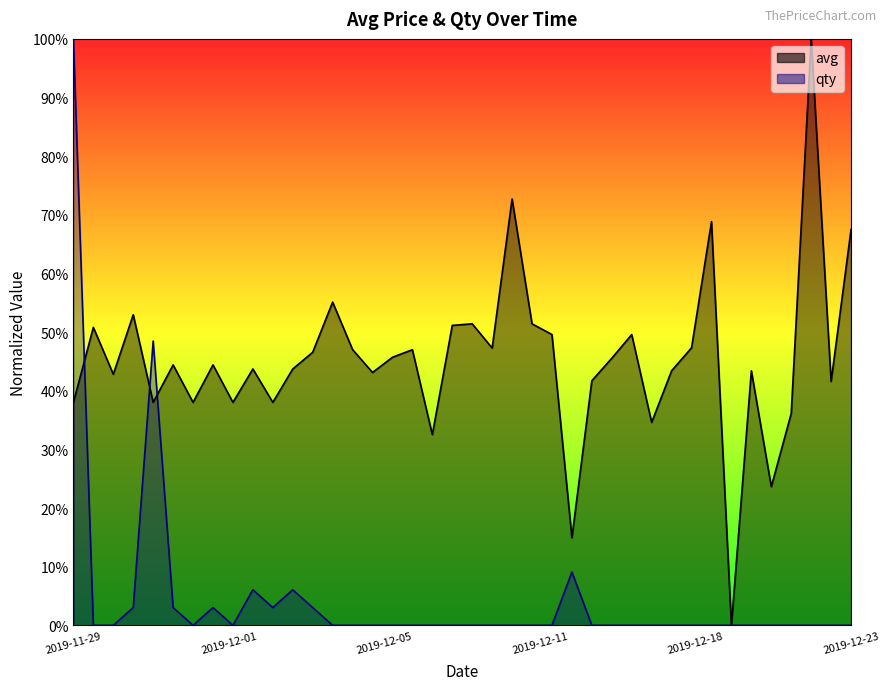

Rank the series by their average value, from highest to lowest.

avg, qty